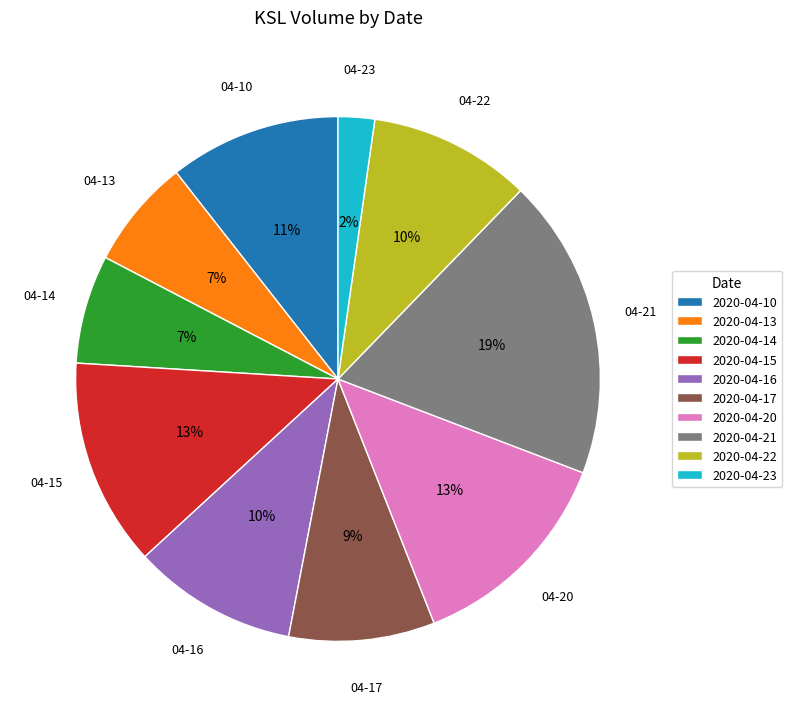

To the nearest percent, what portion does 2020-04-22 represent?

10%